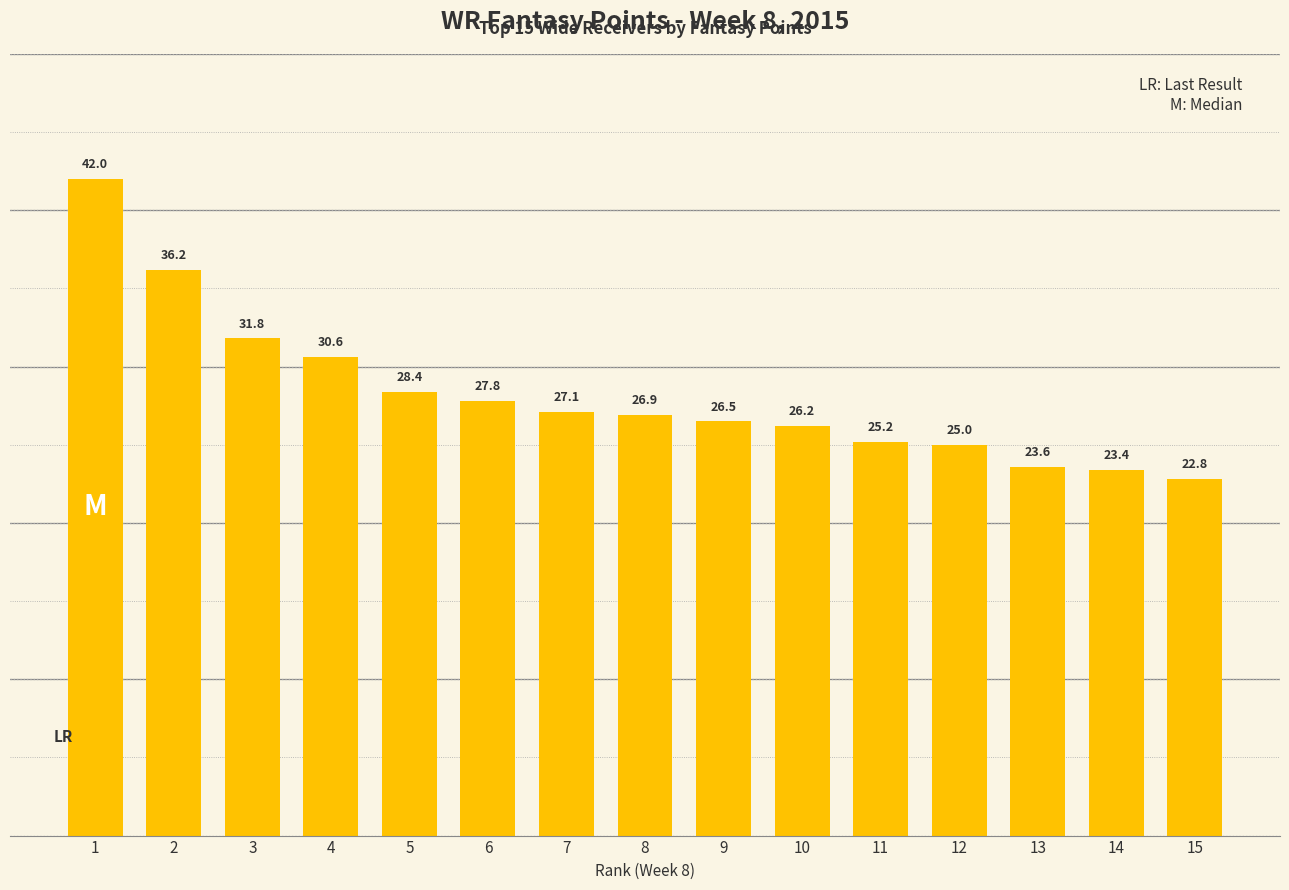

What is the ratio of the value at 9 to the value at 11?

1.1